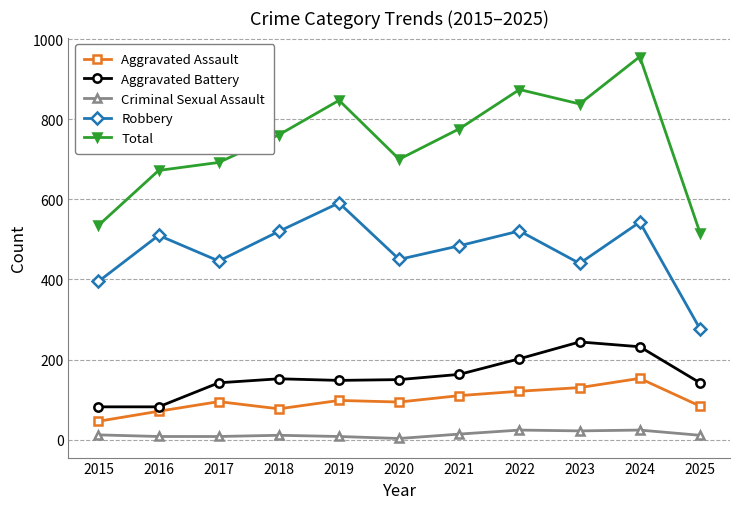

Is this an area chart (filled region under the line)?

No